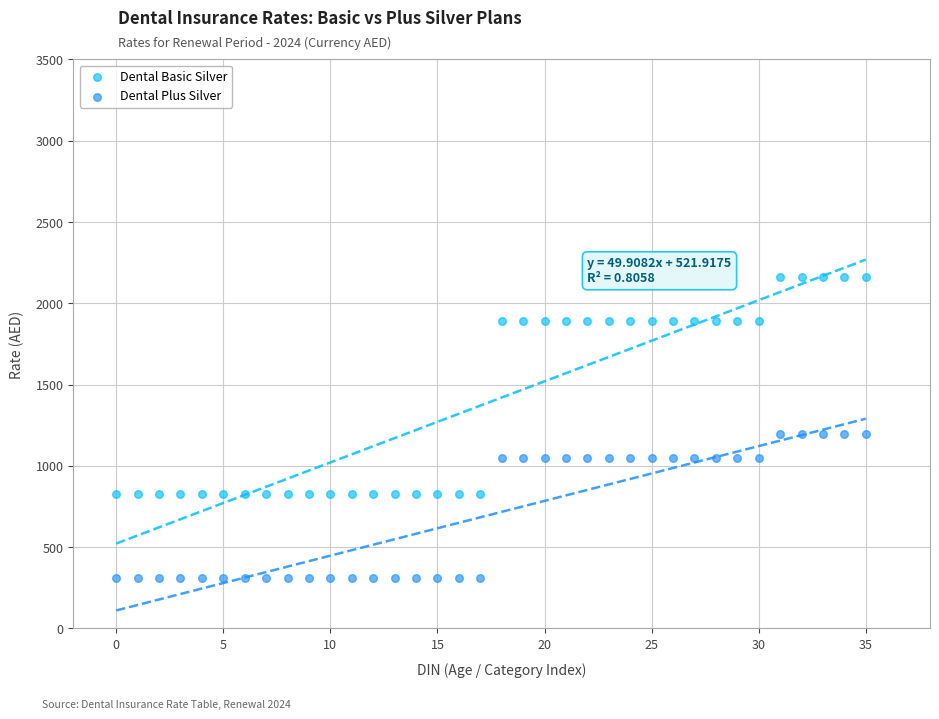

Across all data points, what is the range of Y values (max minus min)?

1852.6